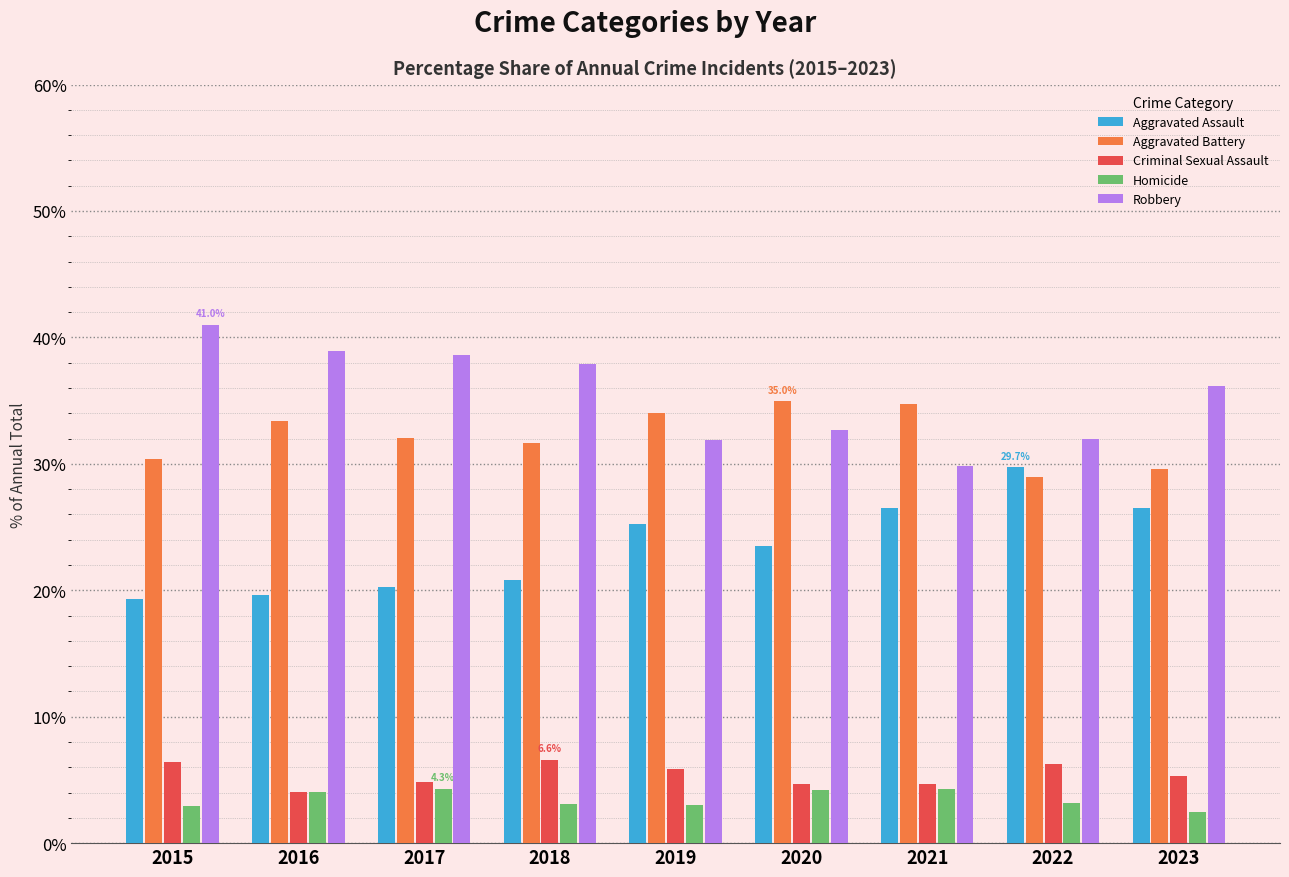

Which series has the largest total across all categories?

Robbery